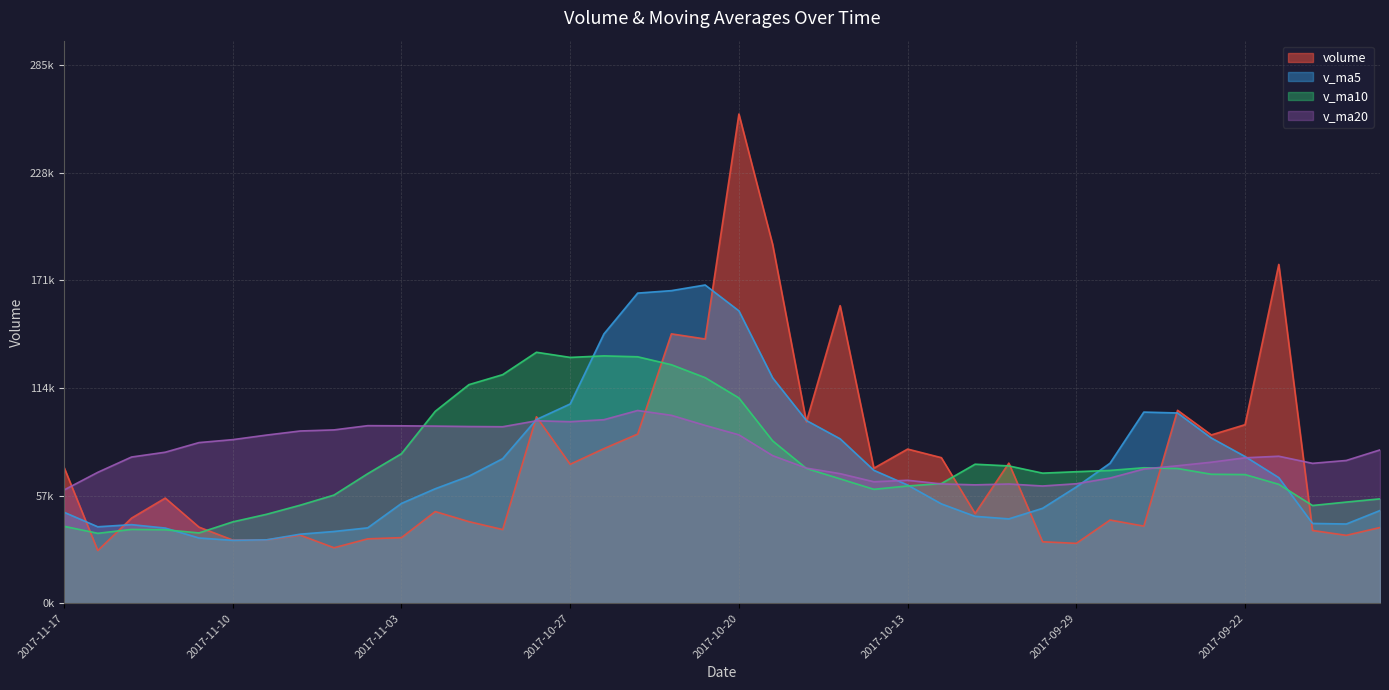

What is the sum of all v_ma20 values?

3203440.2